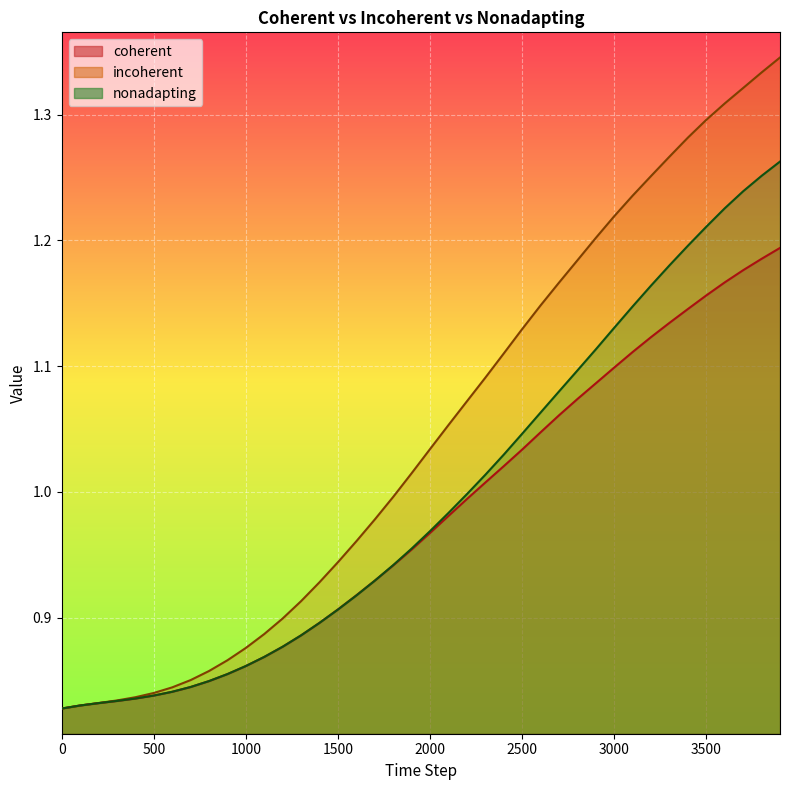

What are all the series names shown in the legend?

coherent, incoherent, nonadapting